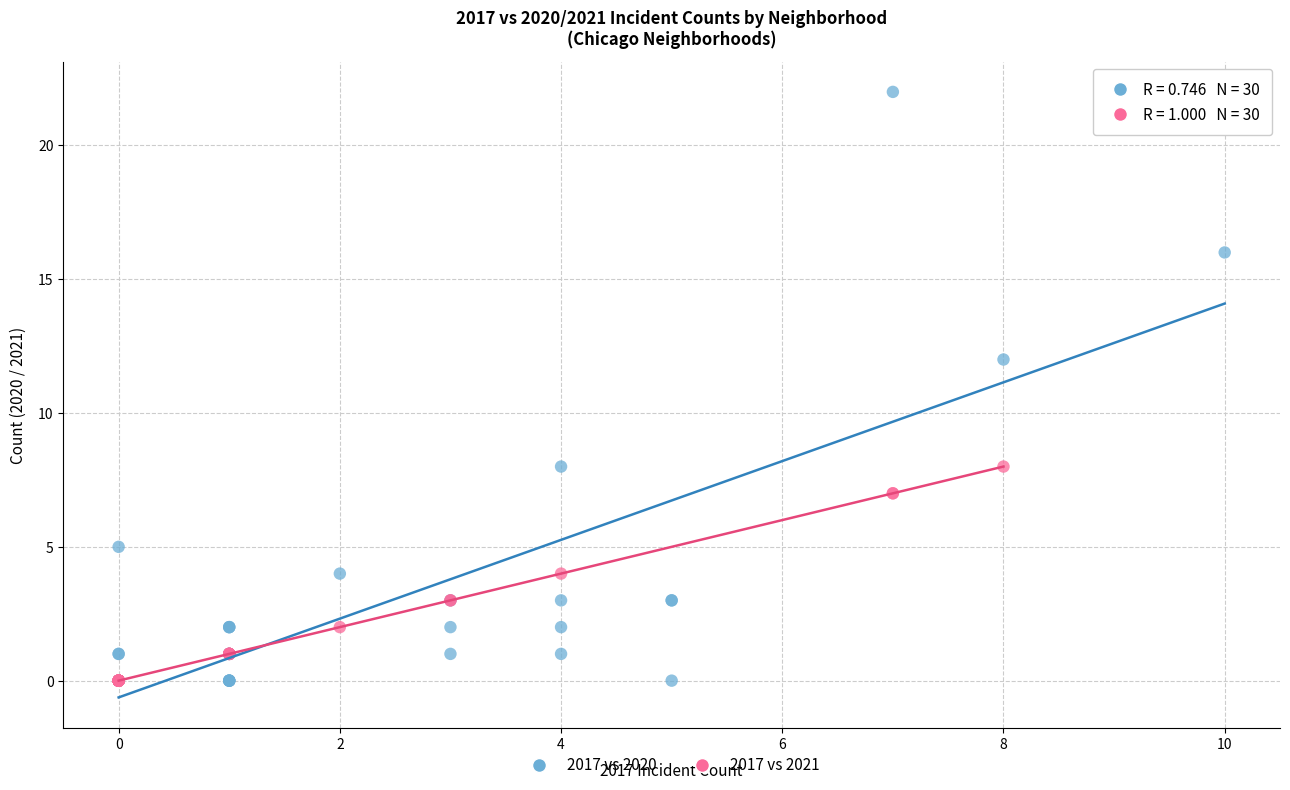

Which series has the widest spread of Y values?

2017 vs 2020